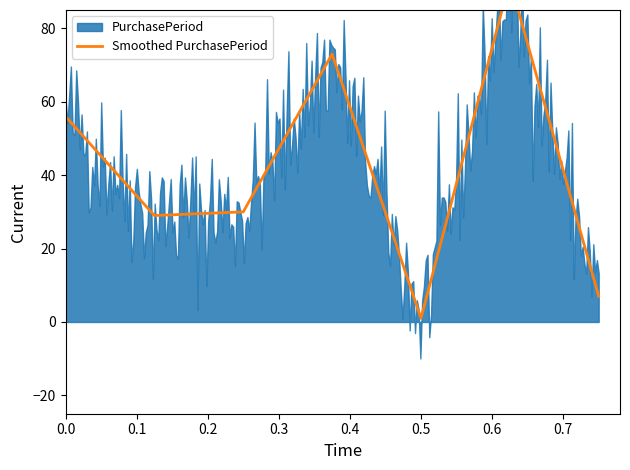

What is the difference between the second highest and minimum values?

72